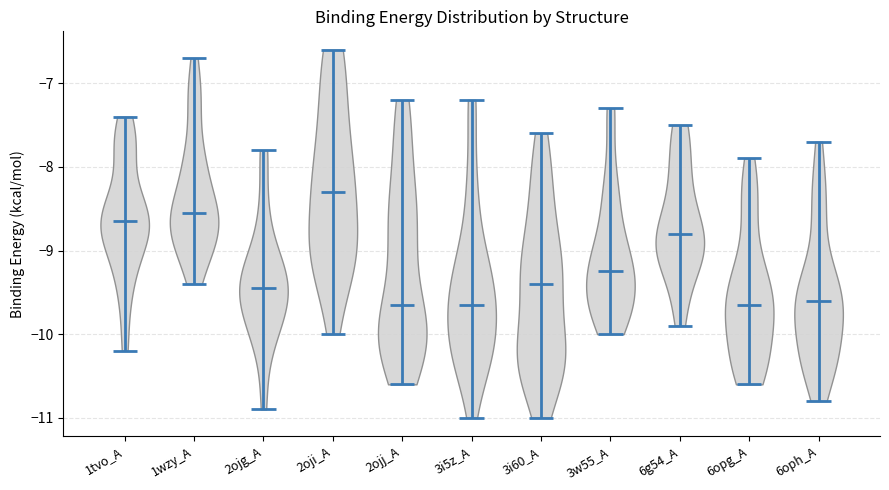

What is the highest point the violin for 2ojj_A reaches on the y-axis? The values are not printed on the chart, so give them approximately, as read against the axis.

-7.2